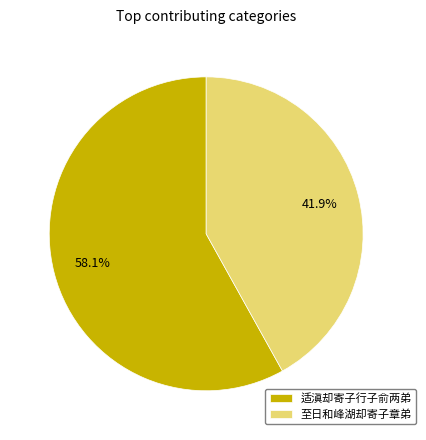

To the nearest percent, what is the average slice percentage?

50%